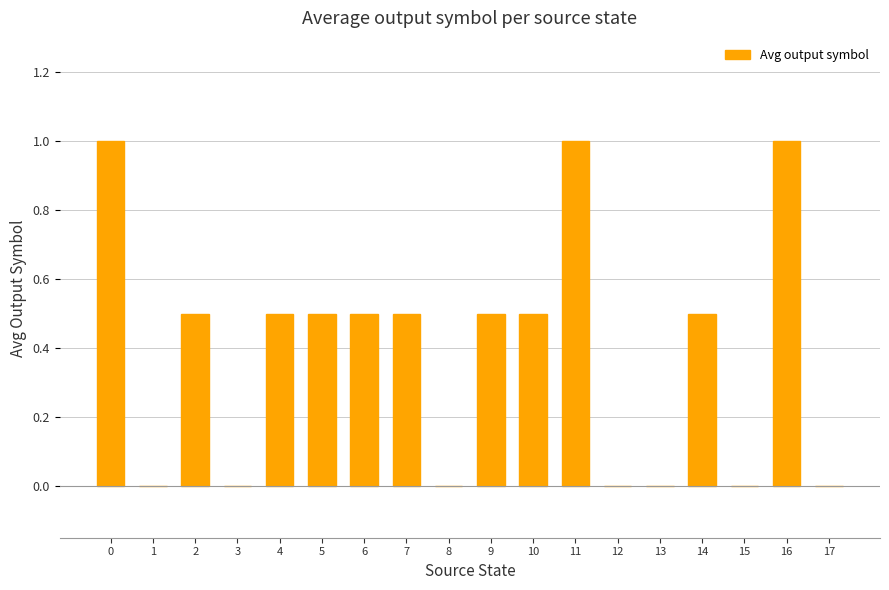

Are the bars horizontal?

No